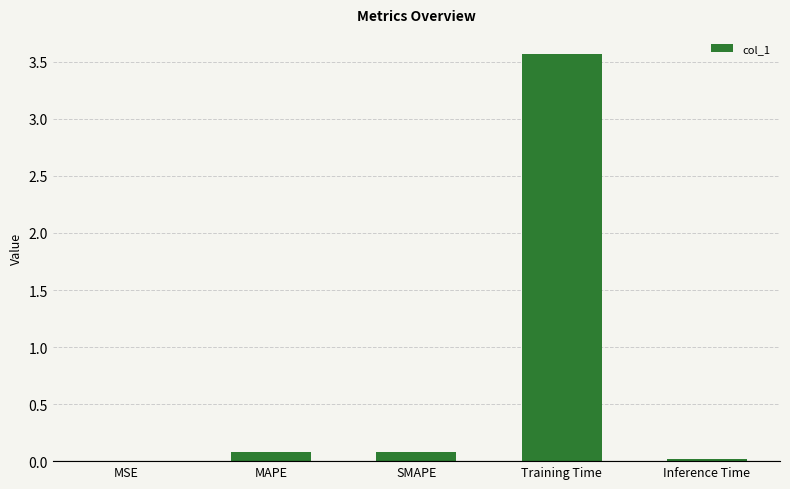

What is the maximum value shown in the chart?

3.6